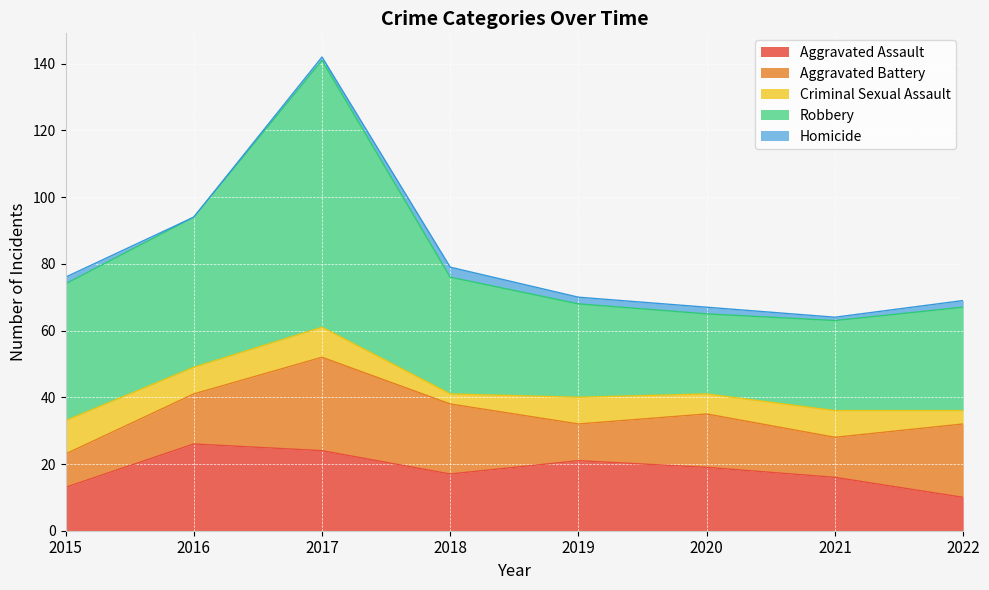

True or false: Robbery and Homicide intersect in this chart.

False